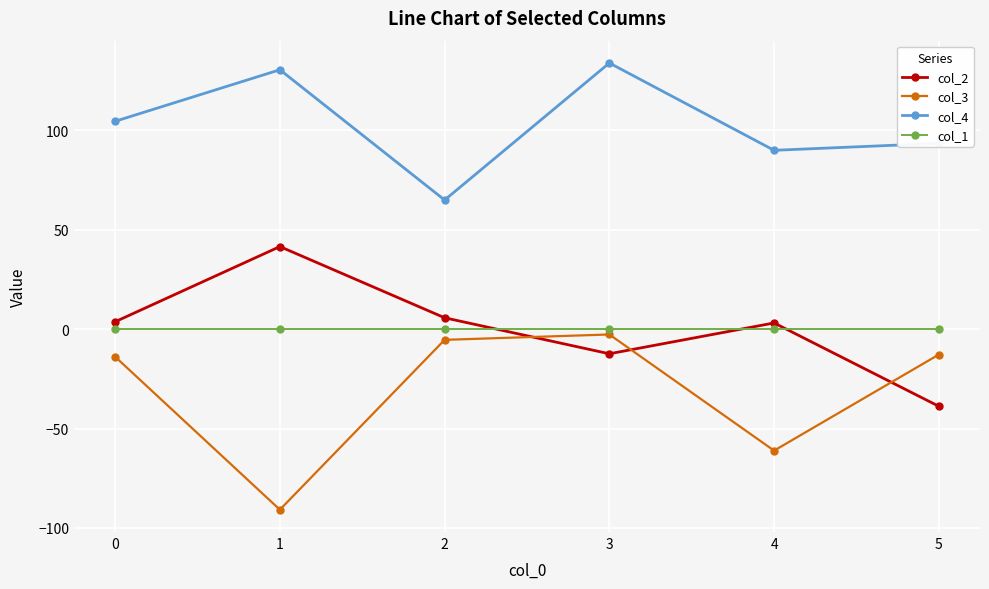

Is this an area chart (filled region under the line)?

No